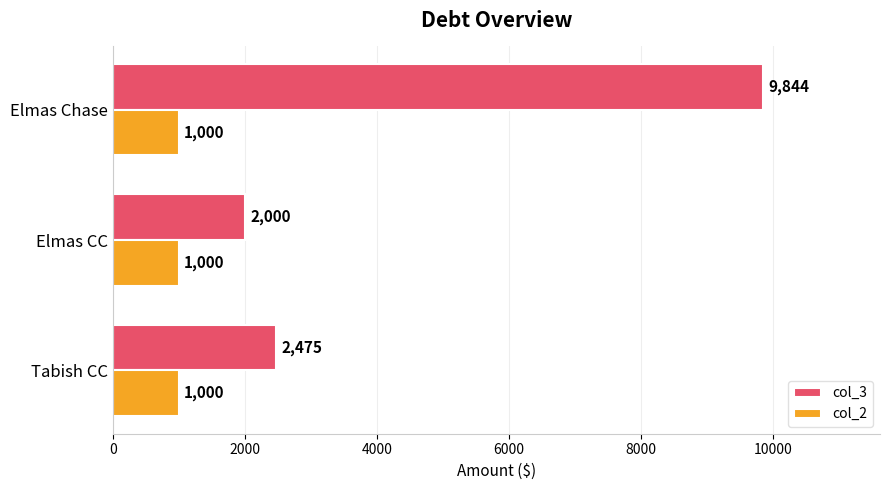

Which series has the largest total across all categories?

col_3